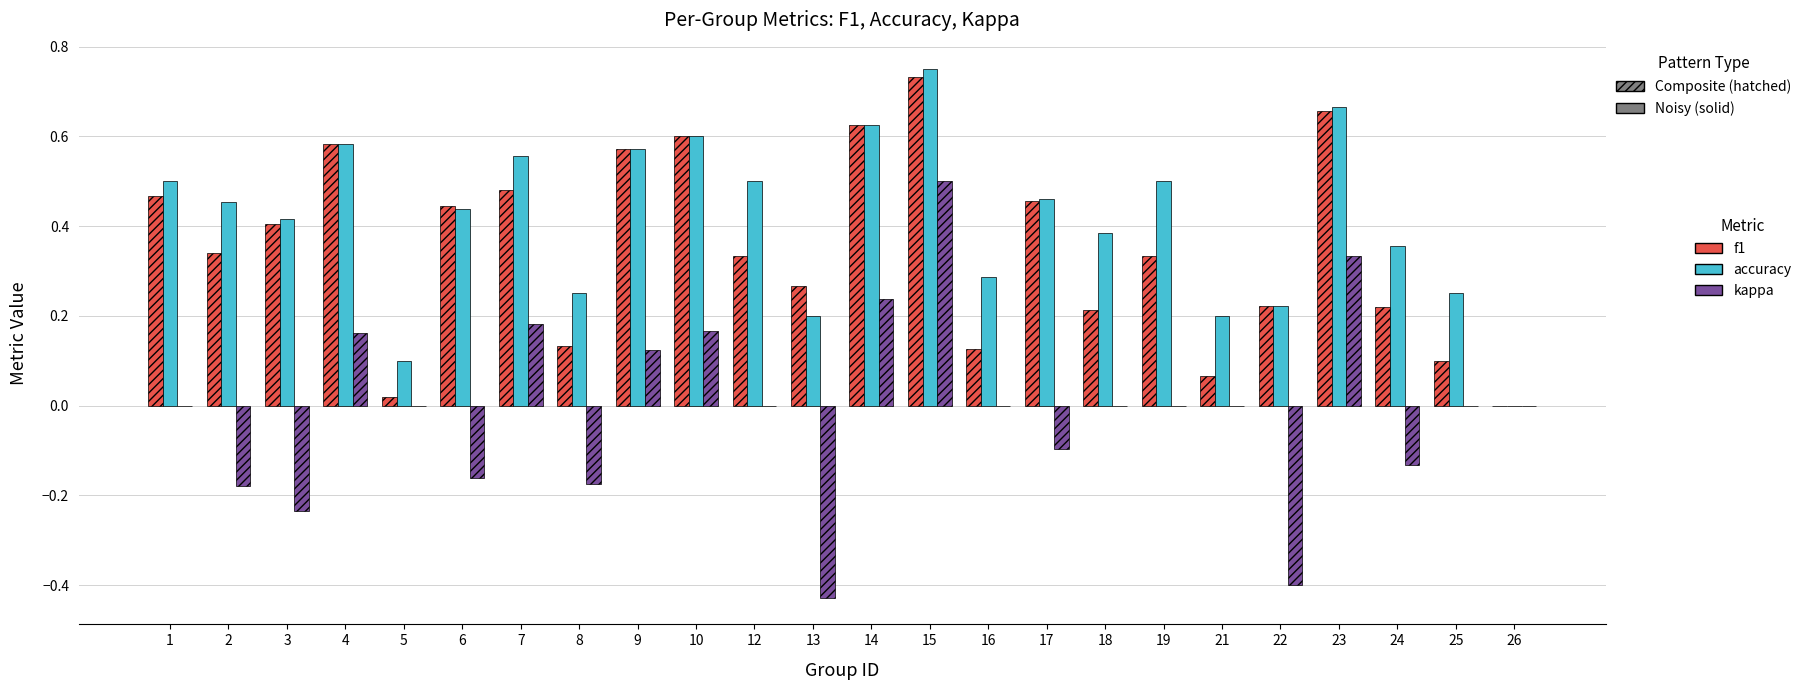

At which label does accuracy reach its peak?

15